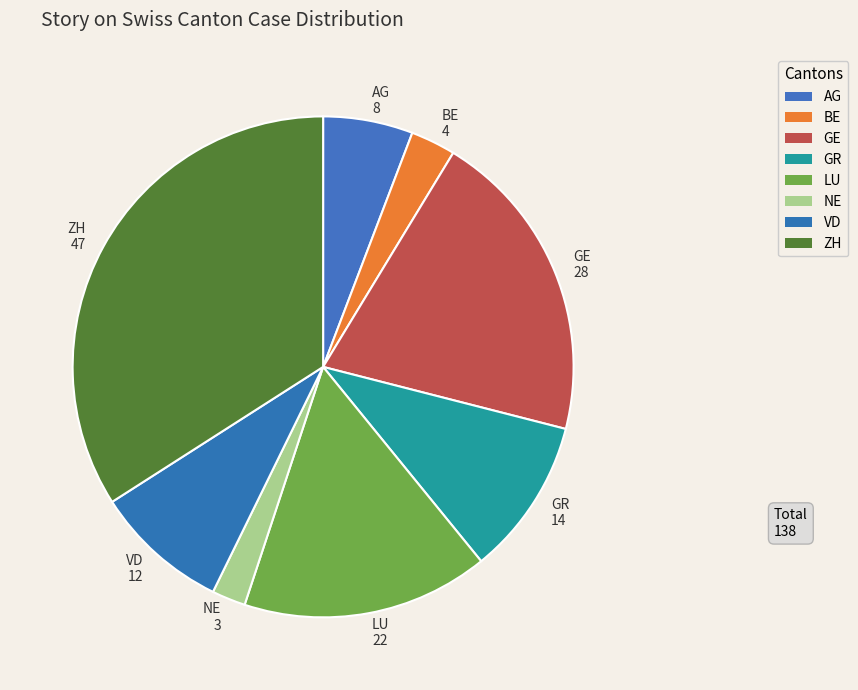

Which has a higher value, BE or NE?

BE